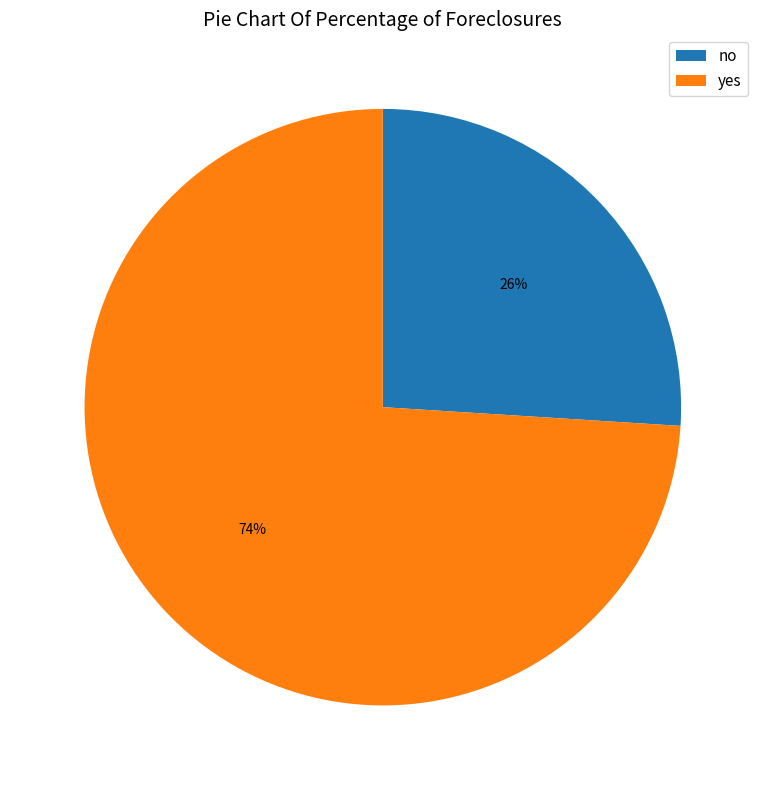

What is the majority slice?

yes